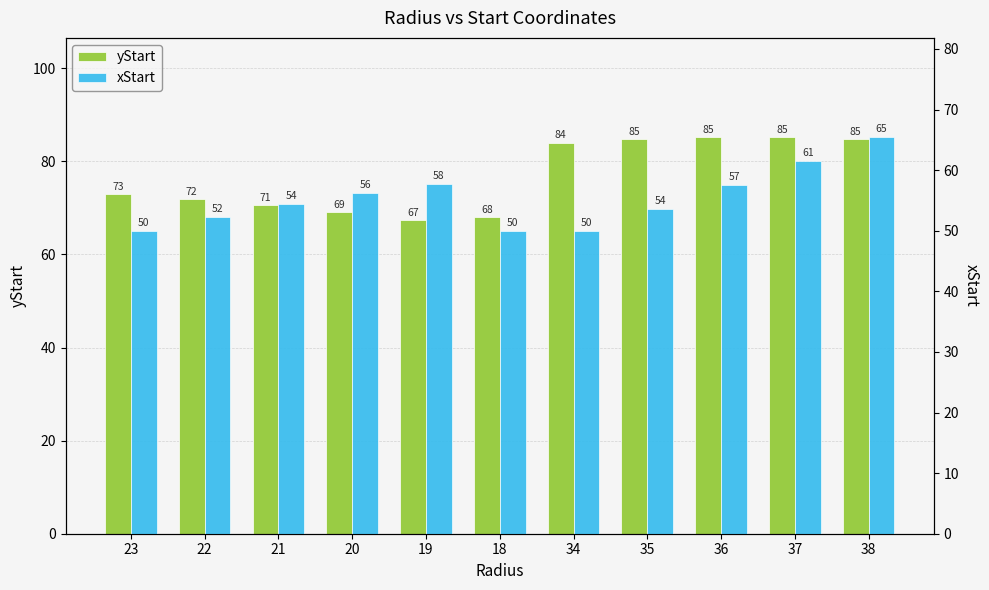

Where is xStart nearest to the value 57?

36